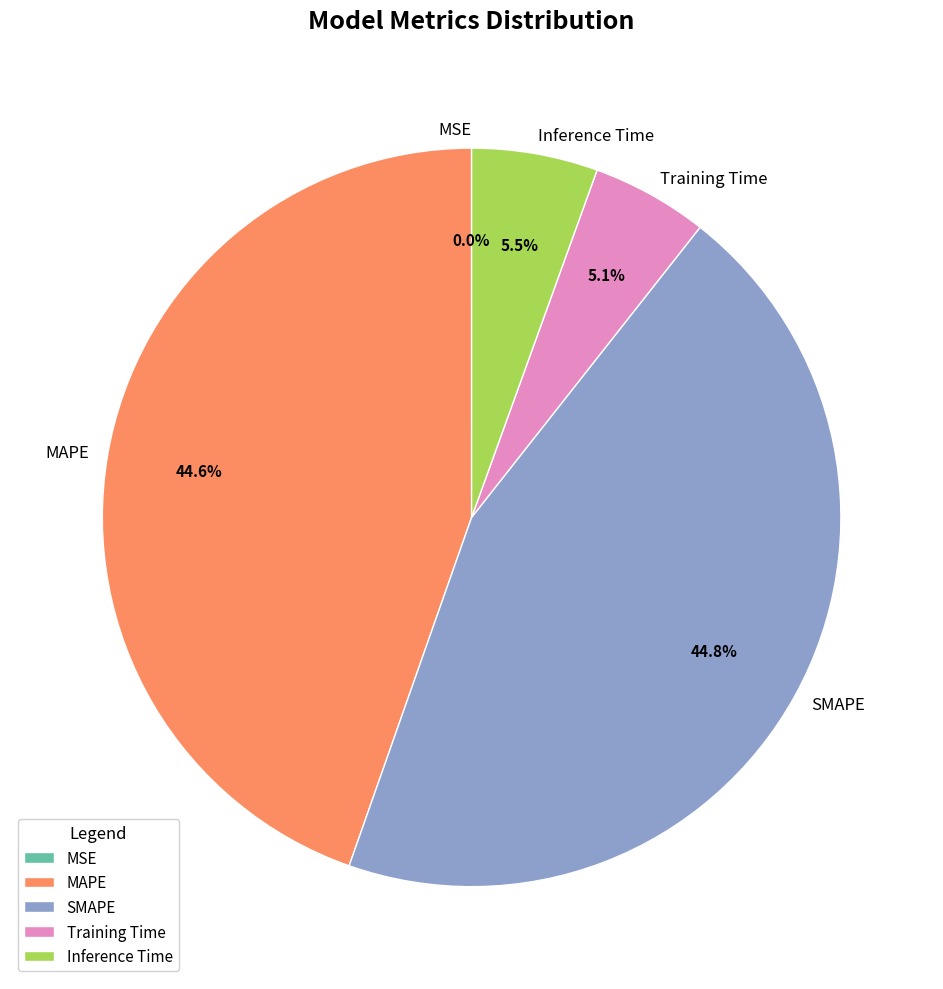

Does any single category account for the majority?

No